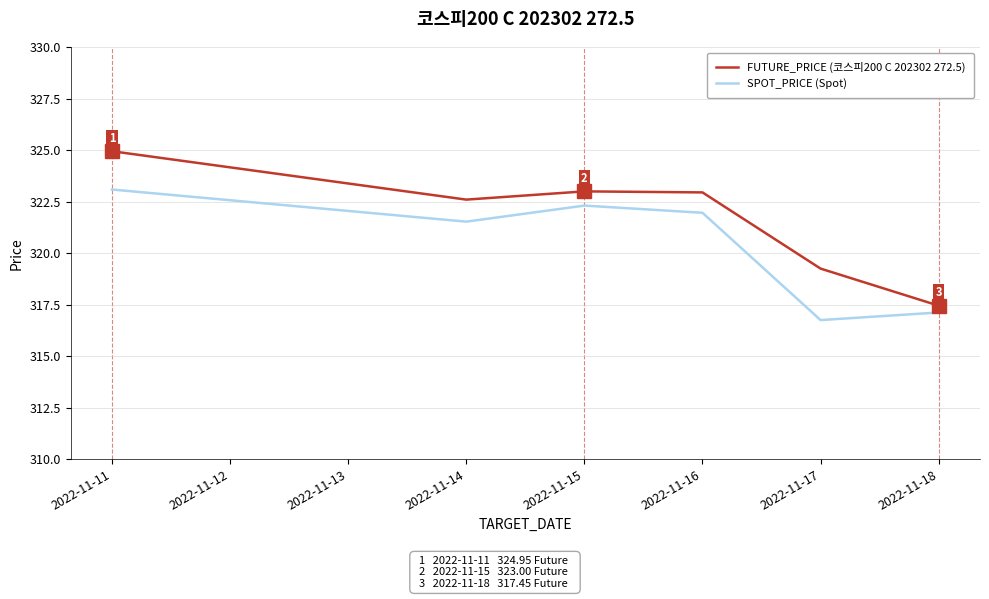

How many lines are shown in the chart?

2